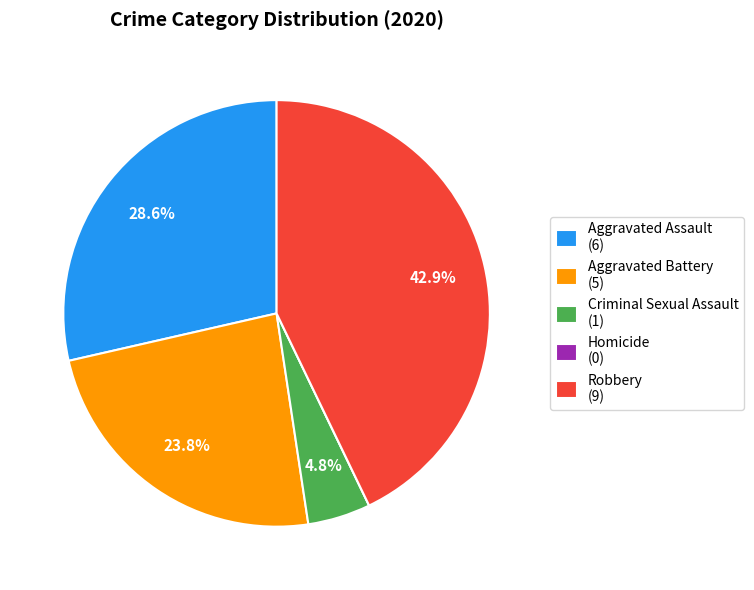

To the nearest percent, what is the difference between the Criminal Sexual Assault and Robbery slice percentages?

38%